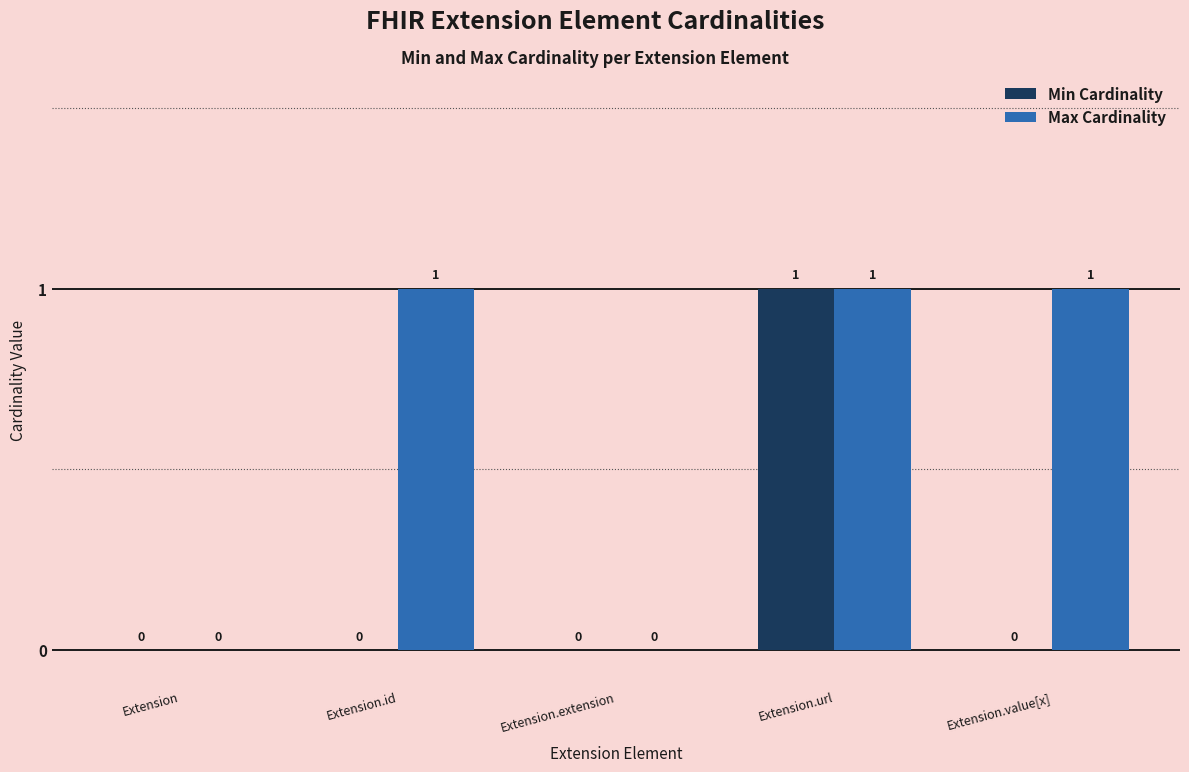

Read the Max Cardinality value at Extension.id.

1